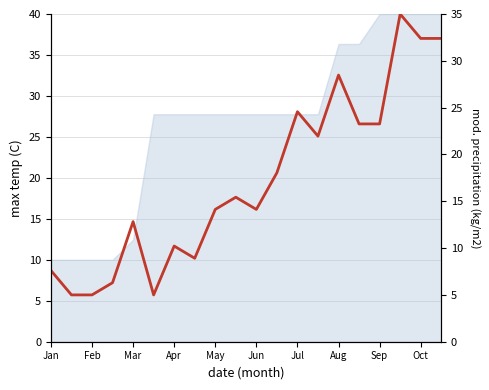

Reading right to left, transcribe all the data shown in this chart.

32.4	32.4	35.0	23.3	23.3	28.5	22.0	24.6	18.0	14.1	15.4	14.1	8.9	10.2	5.0	12.8	6.3	5.0	5.0	7.6